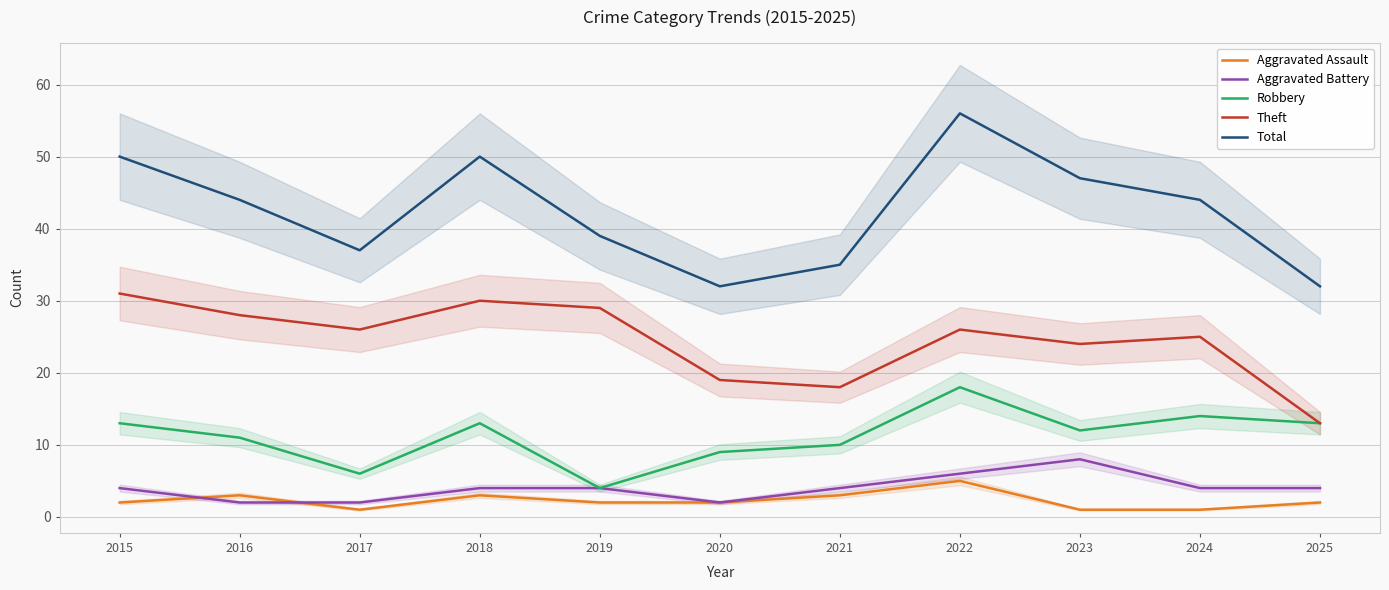

True or false: Aggravated Battery has a value of 4 at 2021.

True